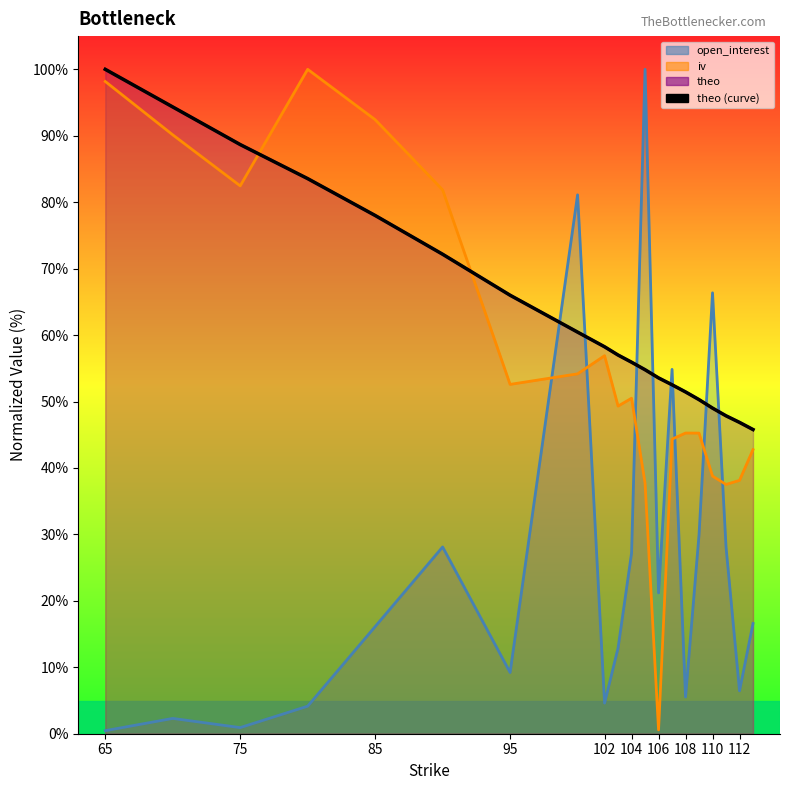

Which category has the highest value across all series?

65